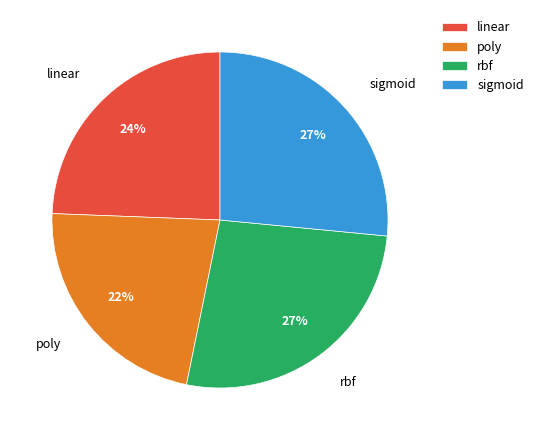

To the nearest percent, what percentage of the pie is linear?

24%